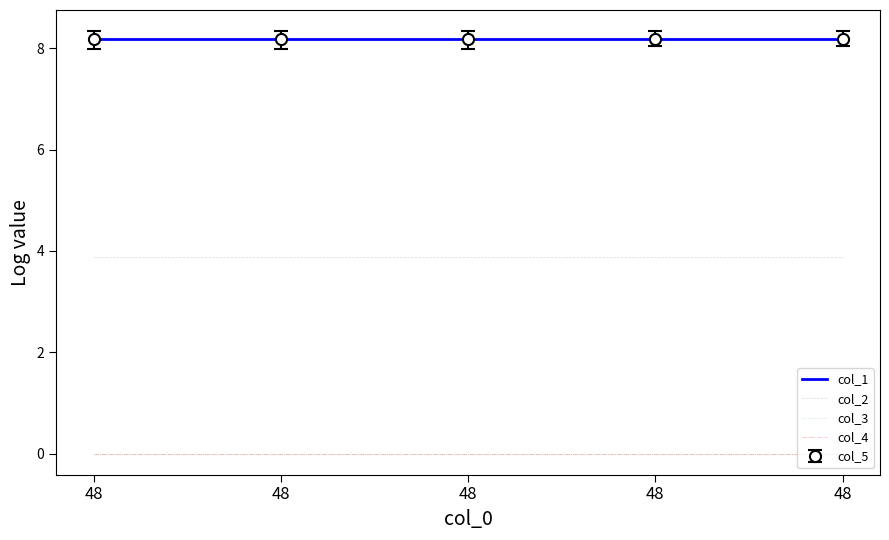

What is the value of the col_2 point at the 4th from the left?

3.9